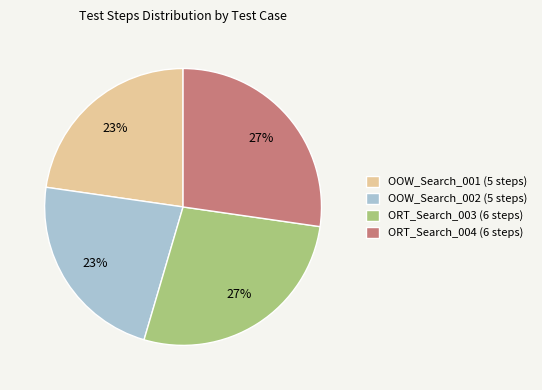

Between ORT_Search_003 (6 steps) and OOW_Search_001 (5 steps), which is larger?

ORT_Search_003 (6 steps)